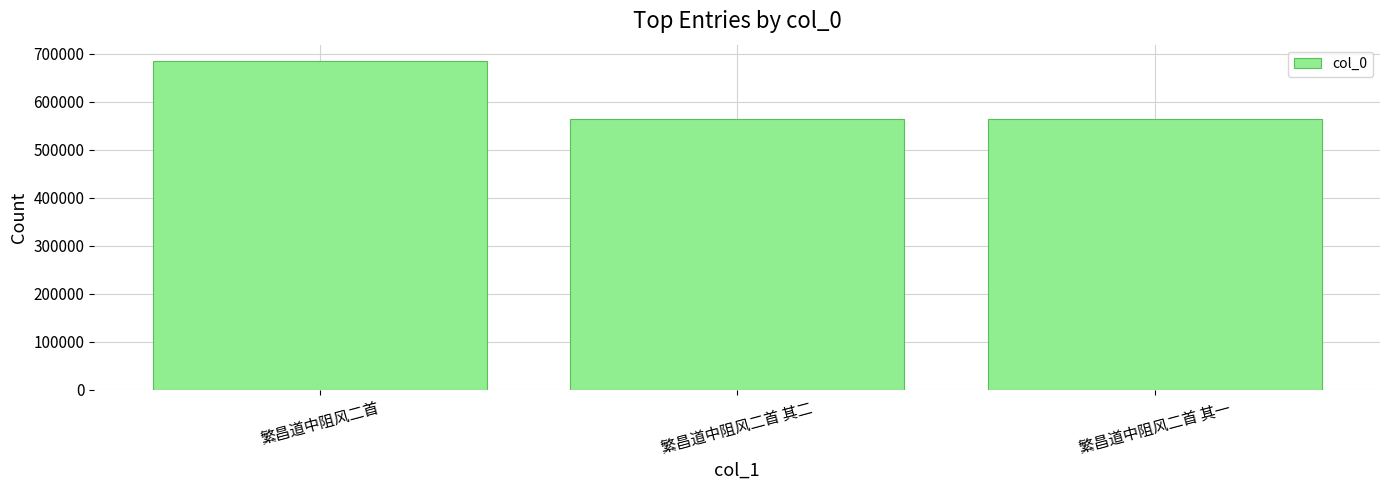

What is the approximate value at 繁昌道中阻风二首 其二, to the nearest 50?

563800